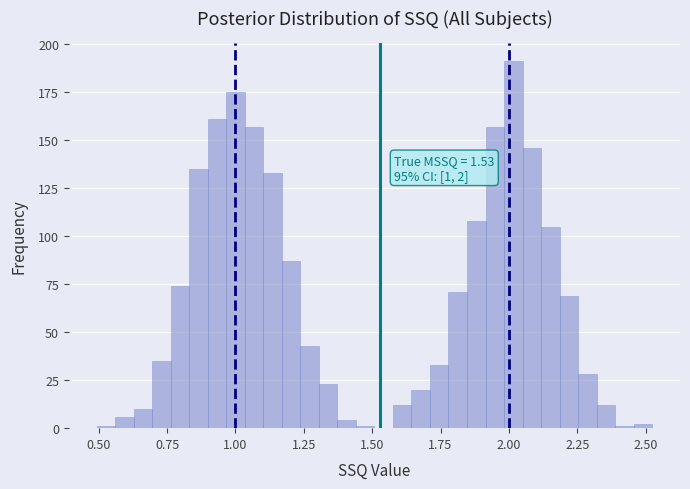

Around what value on the x-axis is the tallest bar? Give the approximate position of its centre, as read against the axis.

2.00